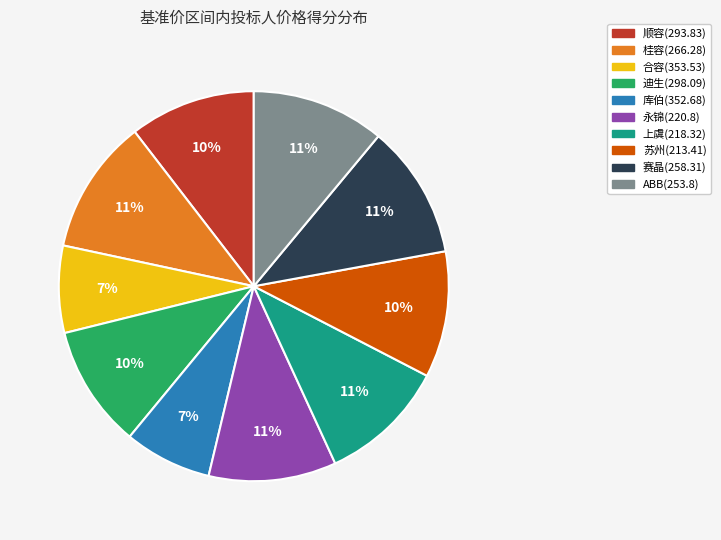

How many segments does this pie chart have?

10